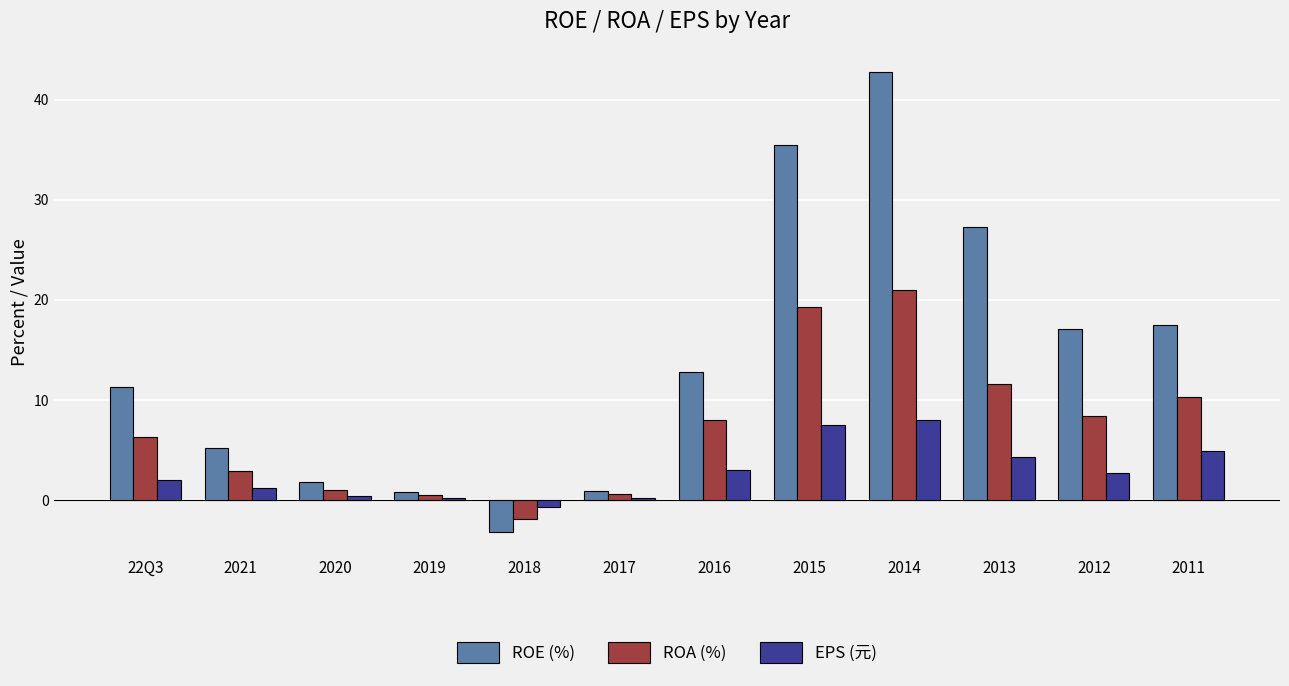

How many data points in ROE (%) are less than 12?

6